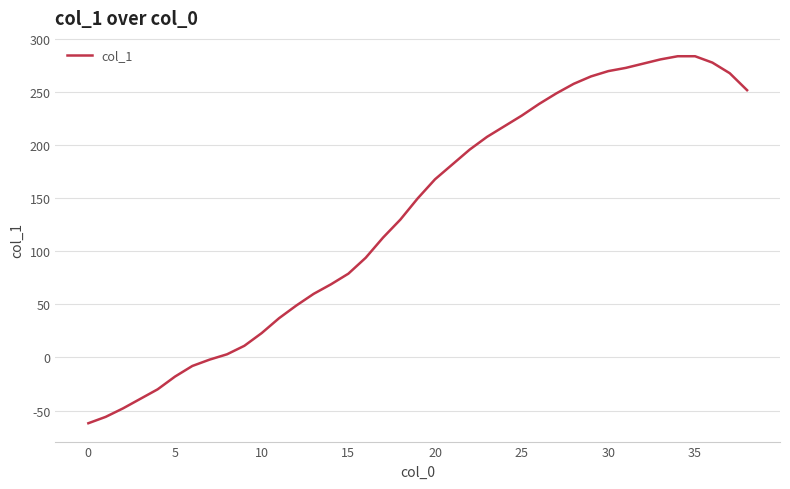

How many lines are shown in the chart?

1